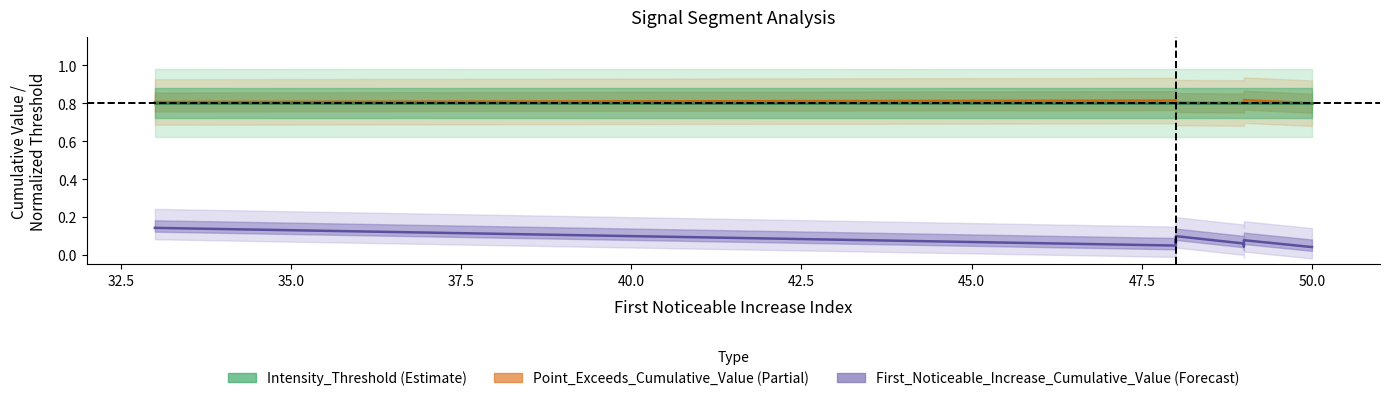

Is it true that Intensity_Threshold equals 1.2 at 42.5?

False